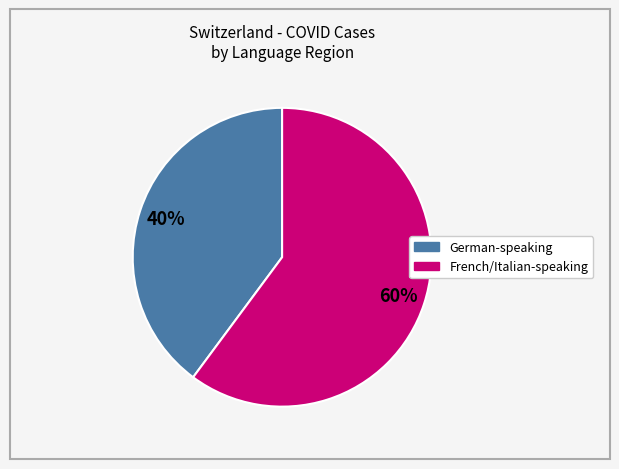

To the nearest percent, what is the difference between the largest and smallest slice percentages?

20%